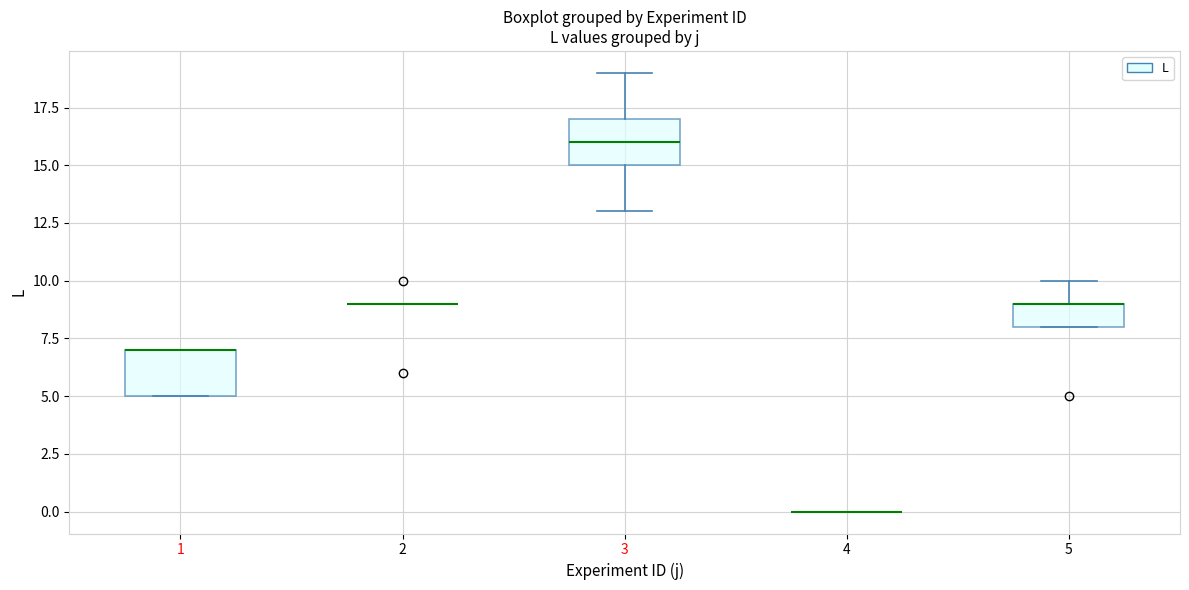

Reading left to right, transcribe this box plot: for each box, give where its median line is, the range the box spans, and where its two whiskers end, as read against the y-axis. The values are not printed on the chart, so give them approximately, as read against the axis.

1: median 7 (drawn on the box's upper edge), box 5 to 7, whiskers 5 to 7
2: box collapsed to a line at 9, whiskers 9 to 9
3: median 16, box 15 to 17, whiskers 13 to 19
4: box collapsed to a line at 0, whiskers 0 to 0
5: median 9 (drawn on the box's upper edge), box 8 to 9, whiskers 8 to 10